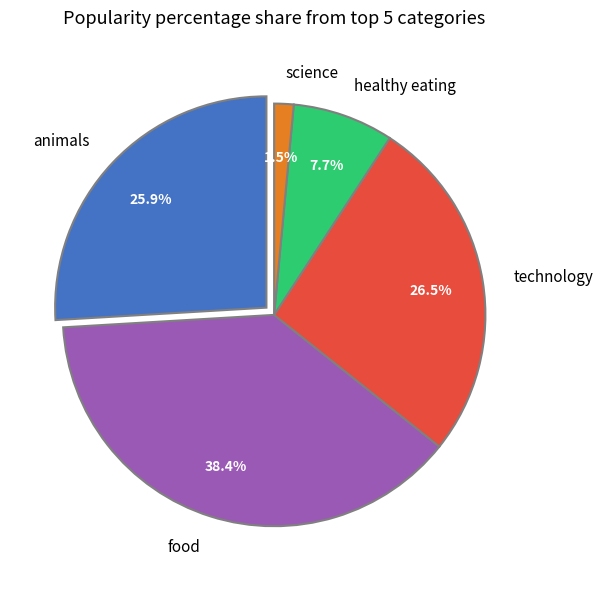

True or false: 19 accounts for 1% of the total.

False